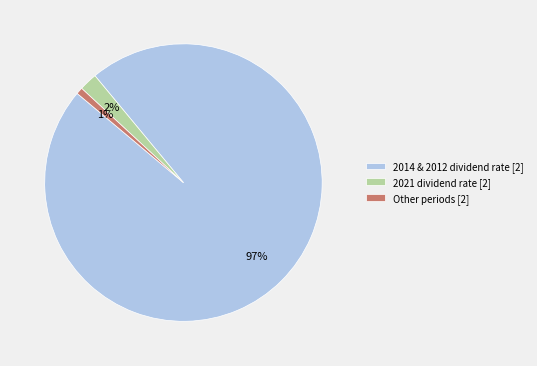

To the nearest percent, what is the average slice percentage?

33%